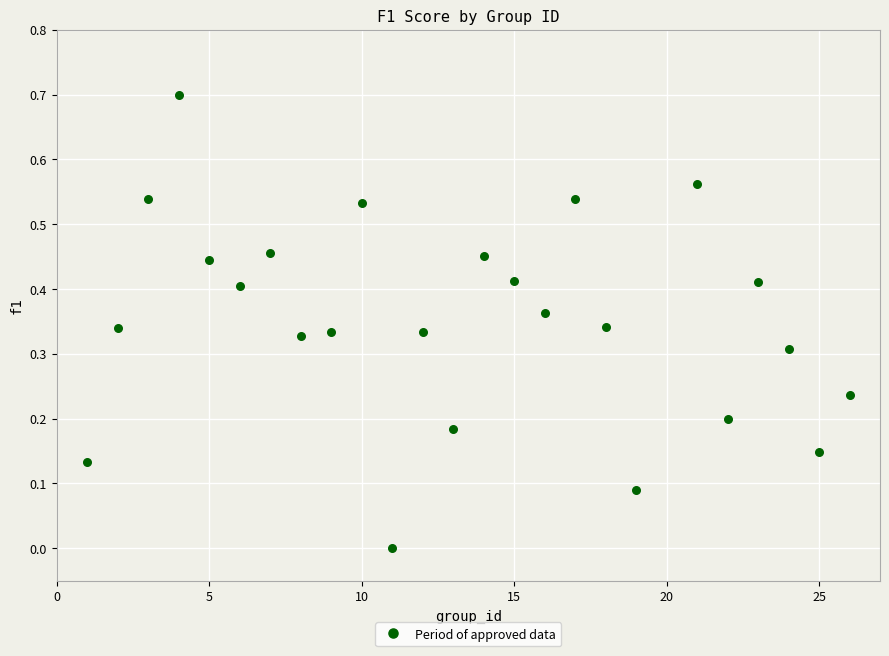

What is the range of Y values (max minus min)?

0.7